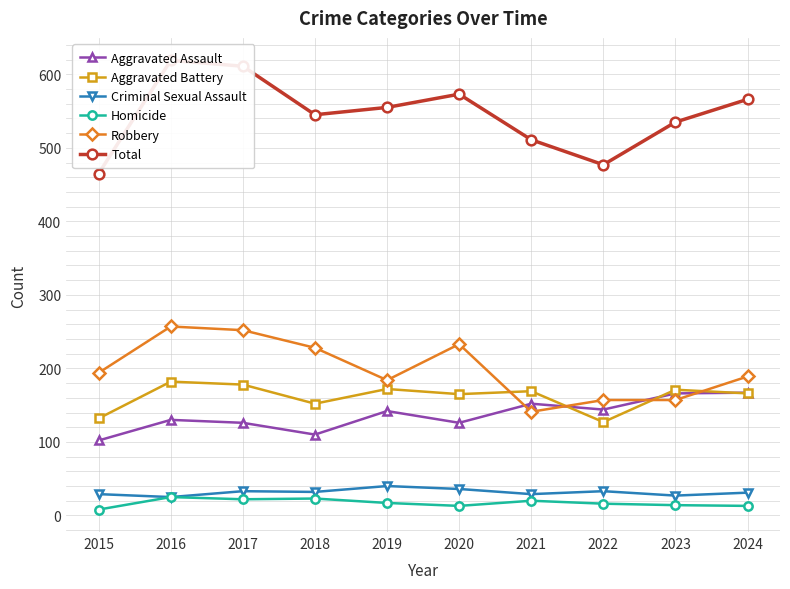

Which series changed the most between 2017 and 2024?

Robbery